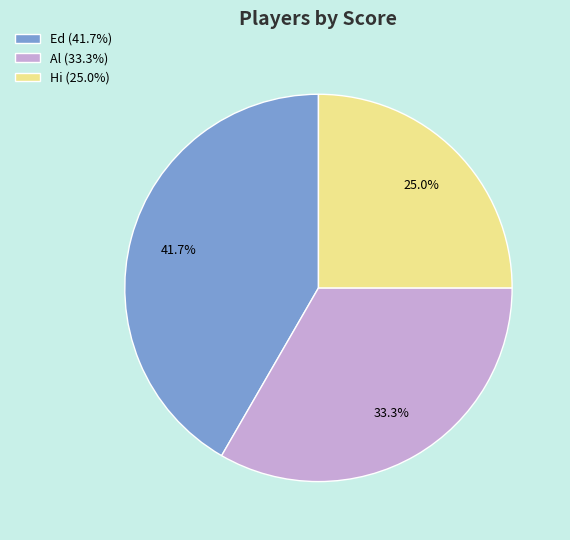

To the nearest percent, what is the average slice percentage?

33%